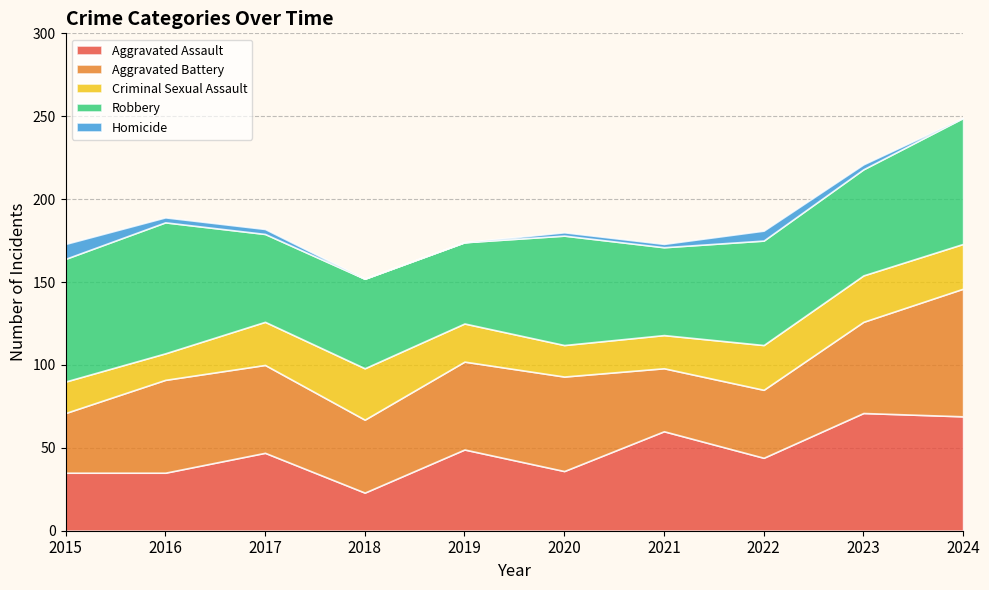

Reading left to right, what are all the values shown in this chart?

Aggravated Assault: 2015=35	2016=35	2017=47	2018=23	2019=49	2020=36	2021=60	2022=44	2023=71	2024=69
Aggravated Battery: 2015=36	2016=56	2017=53	2018=44	2019=53	2020=57	2021=38	2022=41	2023=55	2024=77
Criminal Sexual Assault: 2015=19	2016=16	2017=26	2018=31	2019=23	2020=19	2021=20	2022=27	2023=28	2024=27
Robbery: 2015=74	2016=79	2017=53	2018=54	2019=49	2020=66	2021=53	2022=63	2023=64	2024=76
Homicide: 2015=9	2016=3	2017=3	2018=0	2019=0	2020=2	2021=2	2022=6	2023=3	2024=0